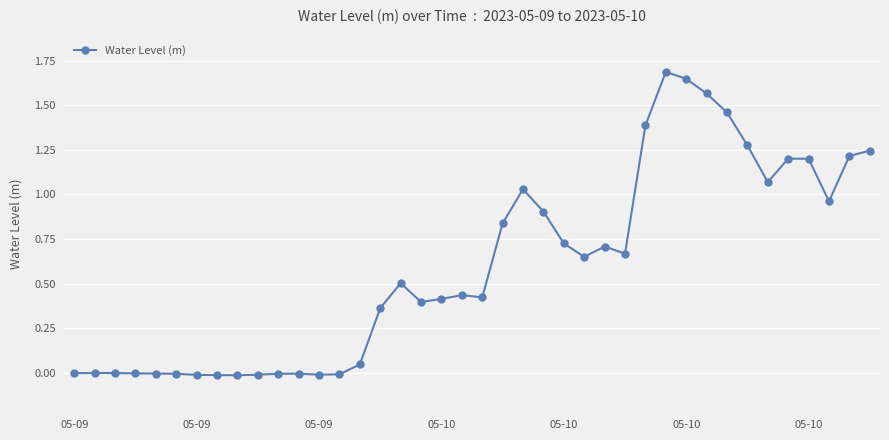

What is the maximum value shown in the chart?

1.7